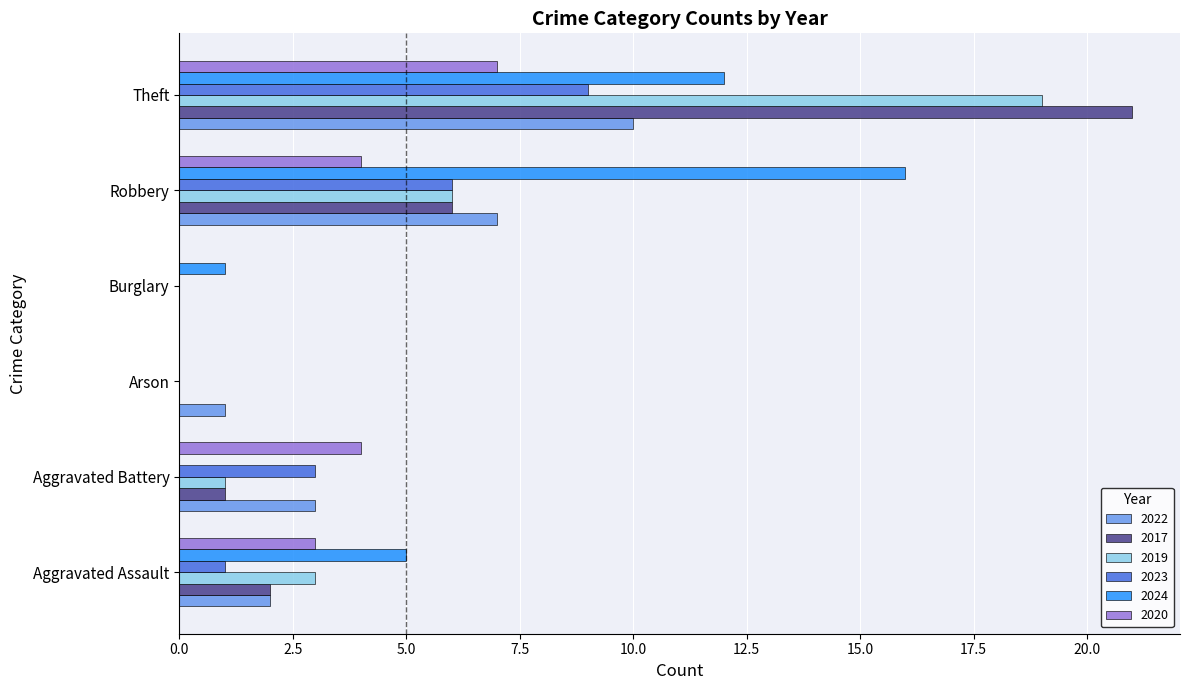

Between Aggravated Assault and Burglary, which series saw the biggest shift?

2024